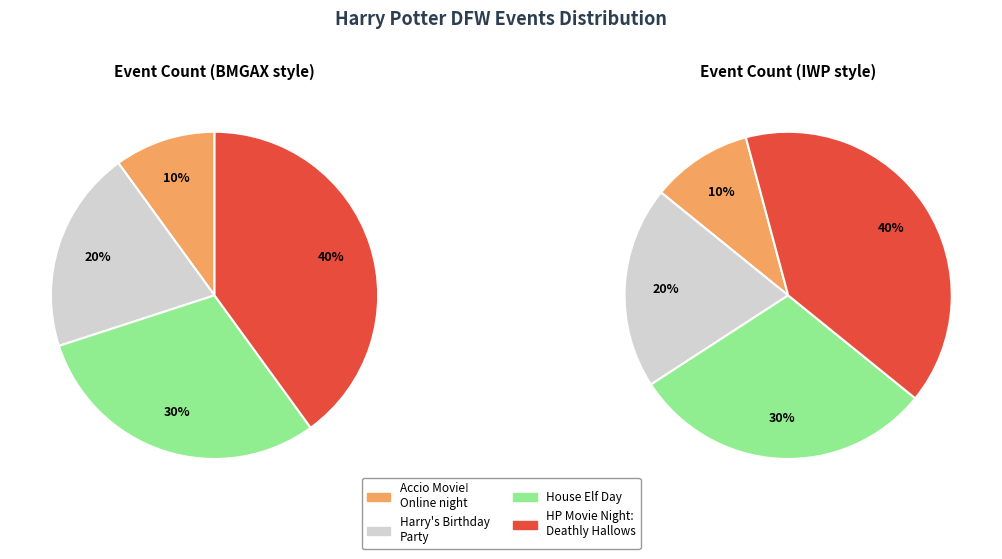

What percentage is the Accio Movie! Online movie night slice, to the nearest percent?

10%